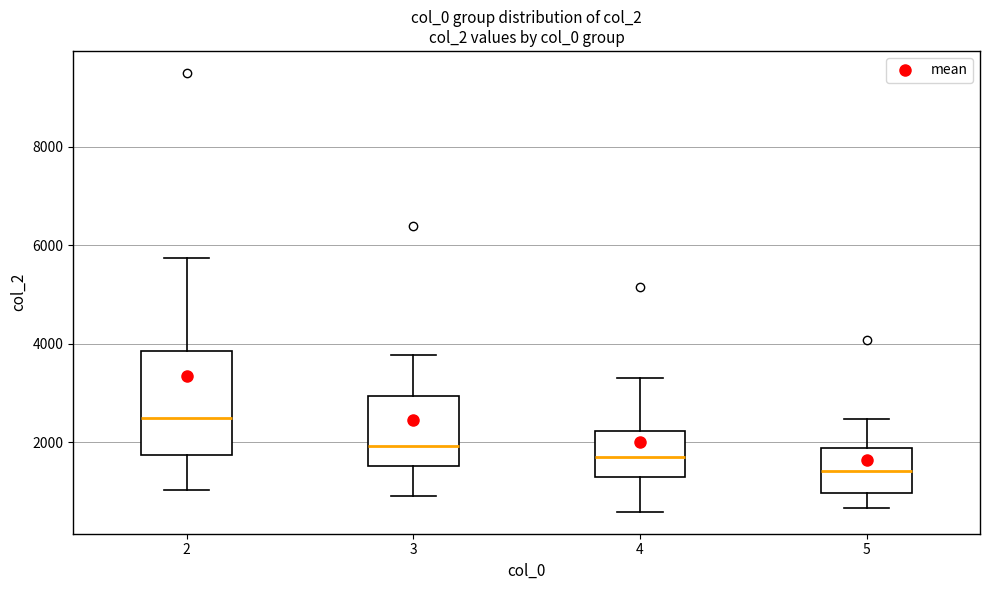

Reading left to right, transcribe this box plot: for each box, give where its median line is, the range the box spans, and where its two whiskers end, as read against the y-axis. The values are not printed on the chart, so give them approximately, as read against the axis.

2: median 2400, box 1800 to 3800, whiskers 1000 to 5800
3: median 2000, box 1600 to 3000, whiskers 1000 to 3800
4: median 1800, box 1200 to 2200, whiskers 600 to 3400
5: median 1400, box 1000 to 1800, whiskers 600 to 2400